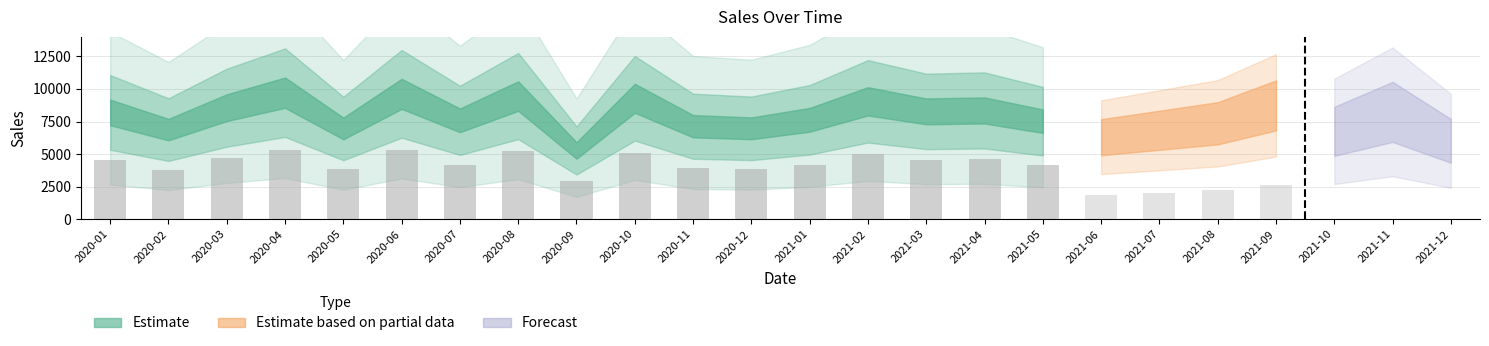

List the labels in order of value, smallest first.

2020-09, 2021-12, 2021-06, 2021-10, 2021-07, 2020-02, 2020-05, 2020-12, 2020-11, 2021-08, 2021-05, 2020-07, 2021-01, 2020-01, 2021-11, 2021-03, 2021-04, 2020-03, 2021-09, 2021-02, 2020-10, 2020-08, 2020-06, 2020-04